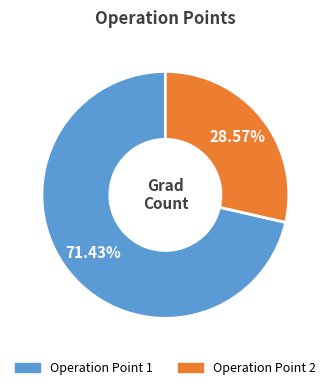

Does any single category account for the majority?

Yes